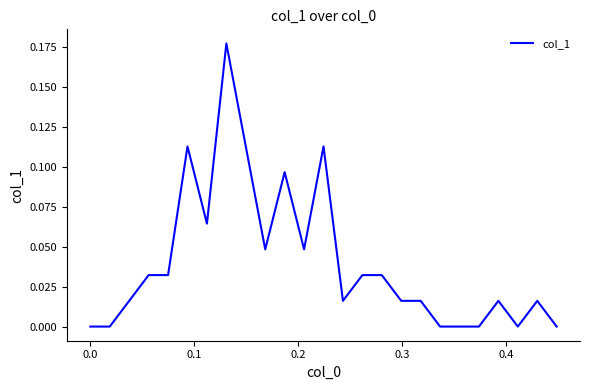

Reading left to right, list all the values displayed in this chart.

0.0	0.0	0.0	0.0	0.0	0.1	0.1	0.2	0.1	0.0	0.1	0.0	0.1	0.0	0.0	0.0	0.0	0.0	0.0	0.0	0.0	0.0	0.0	0.0	0.0